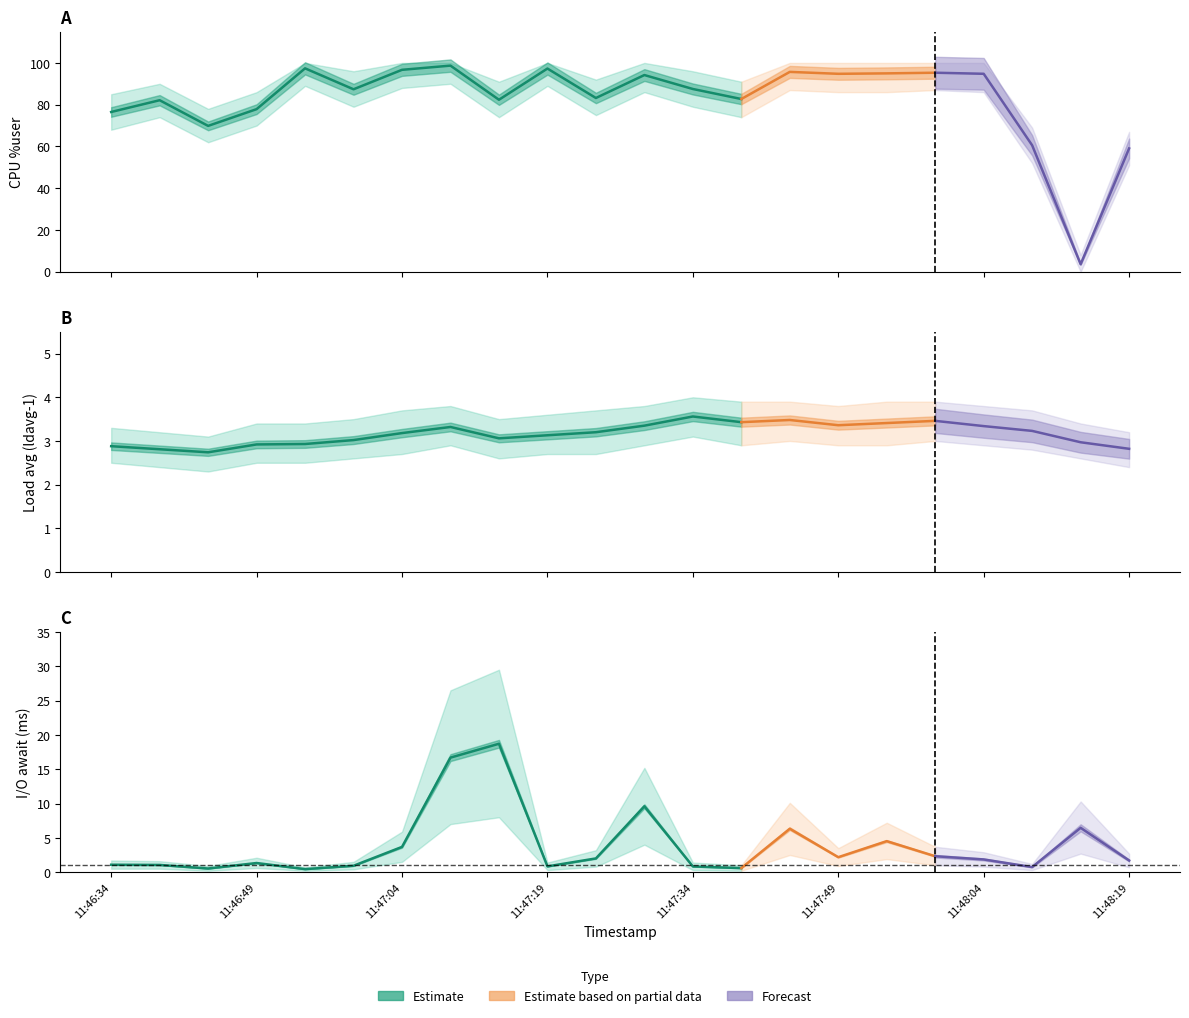

What is the label of the 12th point from the left?

11:47:29